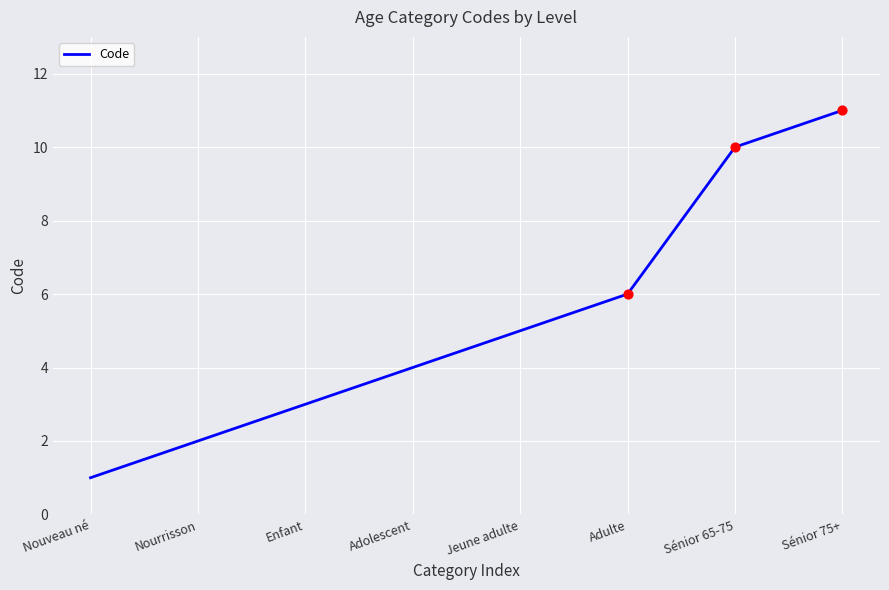

What is the ratio of the value at Nourrisson to the value at Sénior 65-75?

0.2